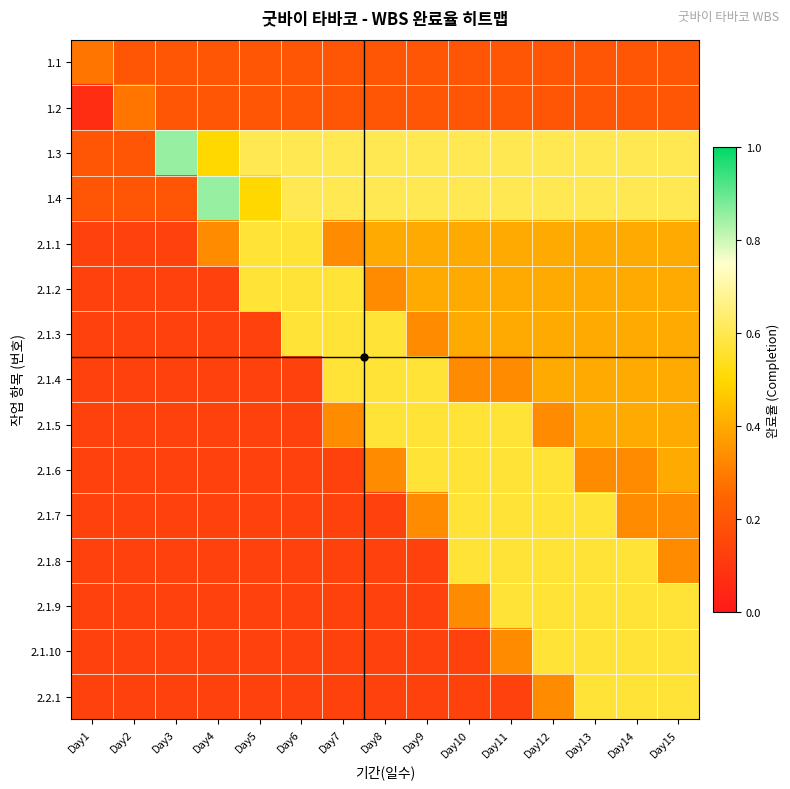

List the series in order of their peak value, highest first.

1.3, 1.4, 2.1.1, 2.1.2, 2.1.3, 2.1.4, 2.1.5, 2.1.6, 2.1.7, 2.1.8, 2.1.9, 2.1.10, 2.2.1, 1.1, 1.2